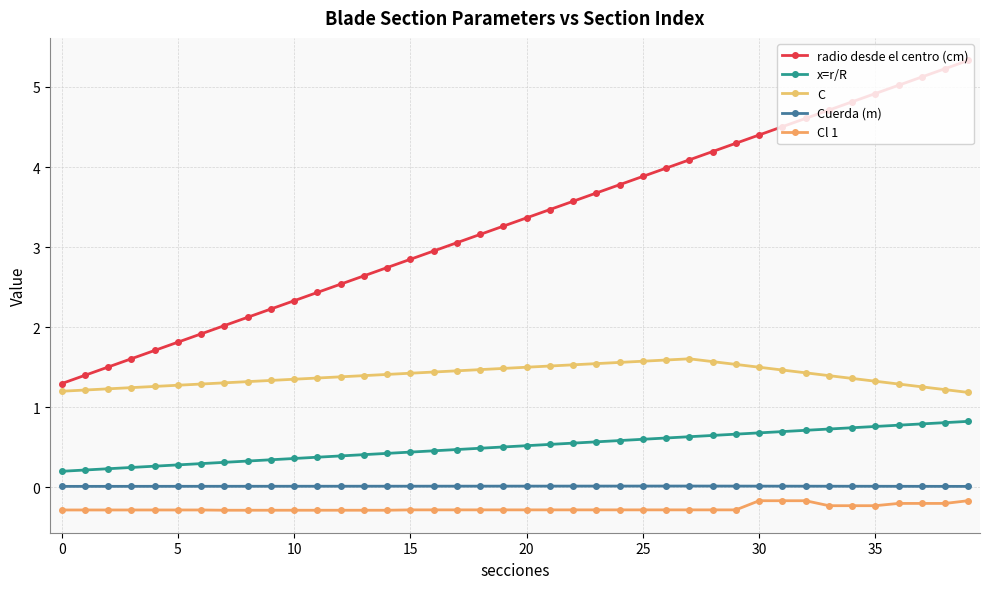

What is the minimum value shown in the chart?

-0.3